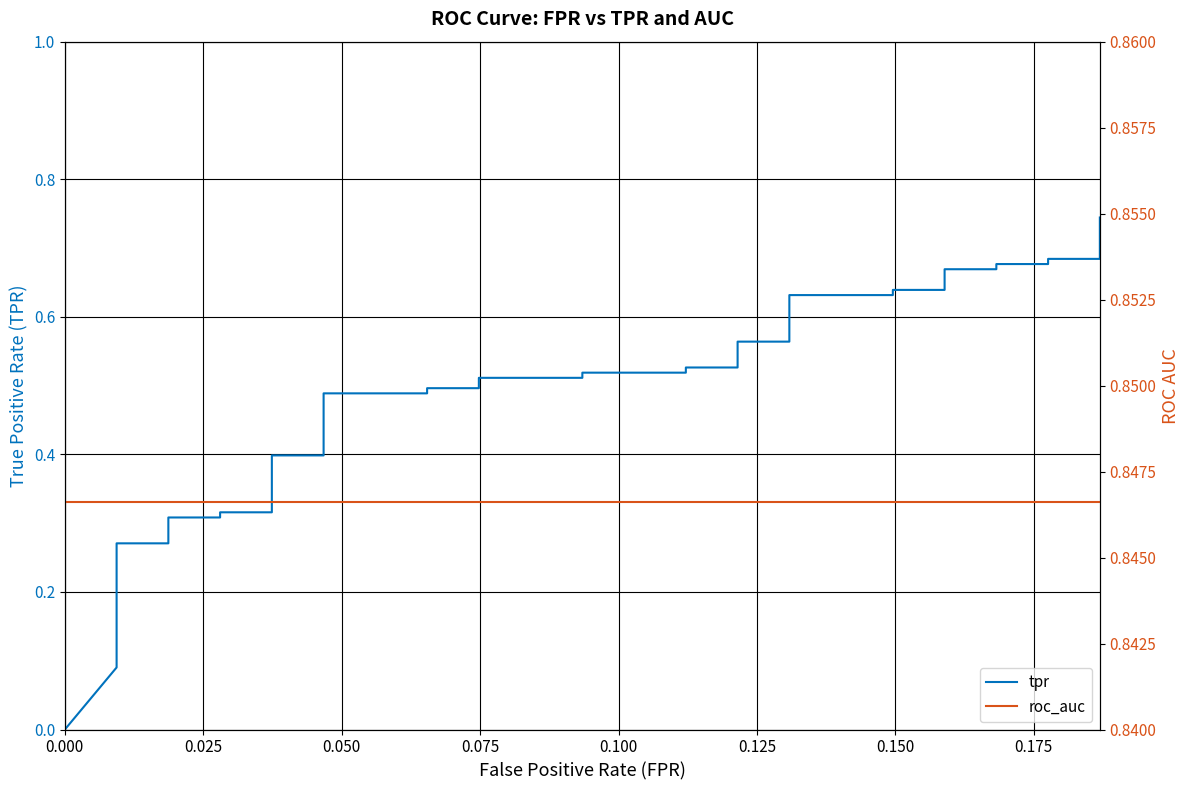

Which series has the widest spread of values?

tpr